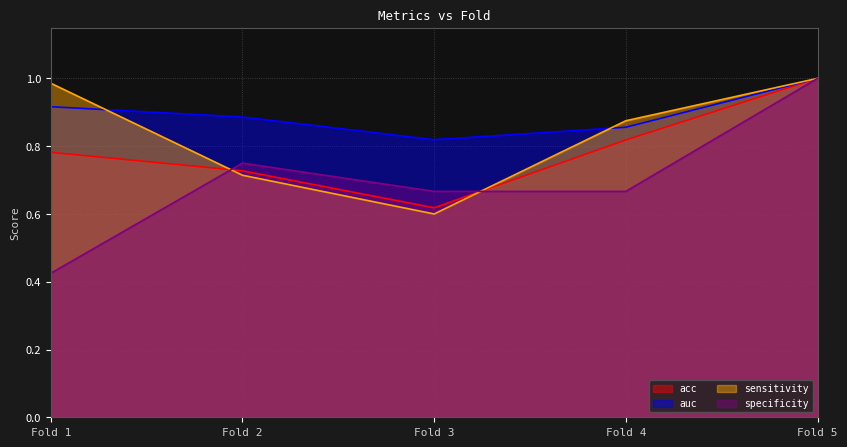

The value of auc at 2 is 1.6. True or false?

False